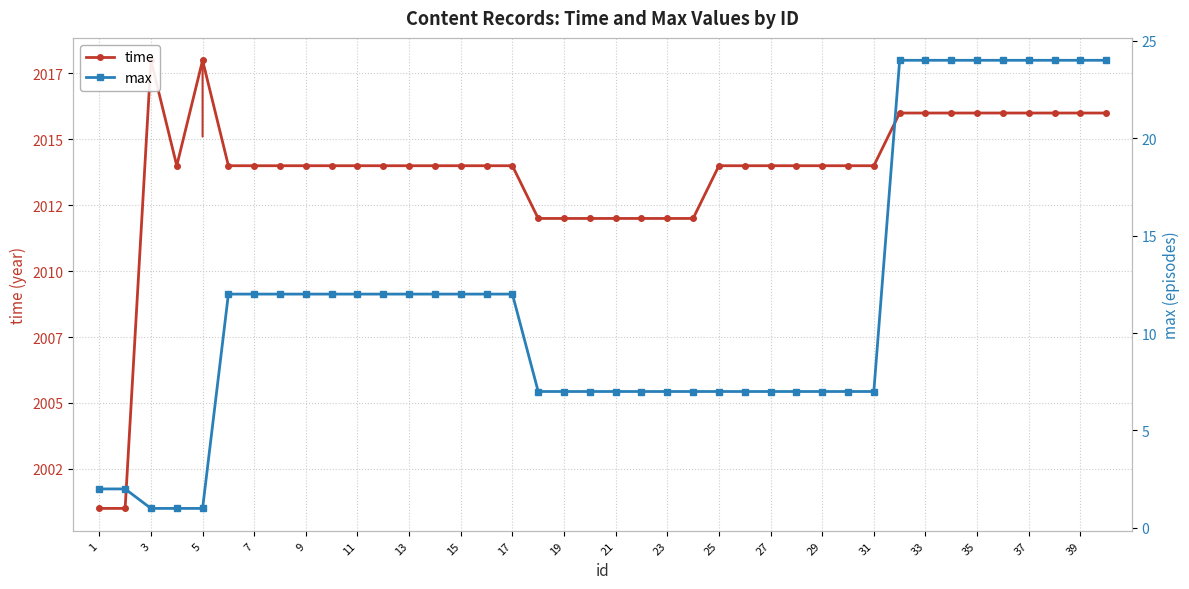

What are all the series names shown in the legend?

time, max